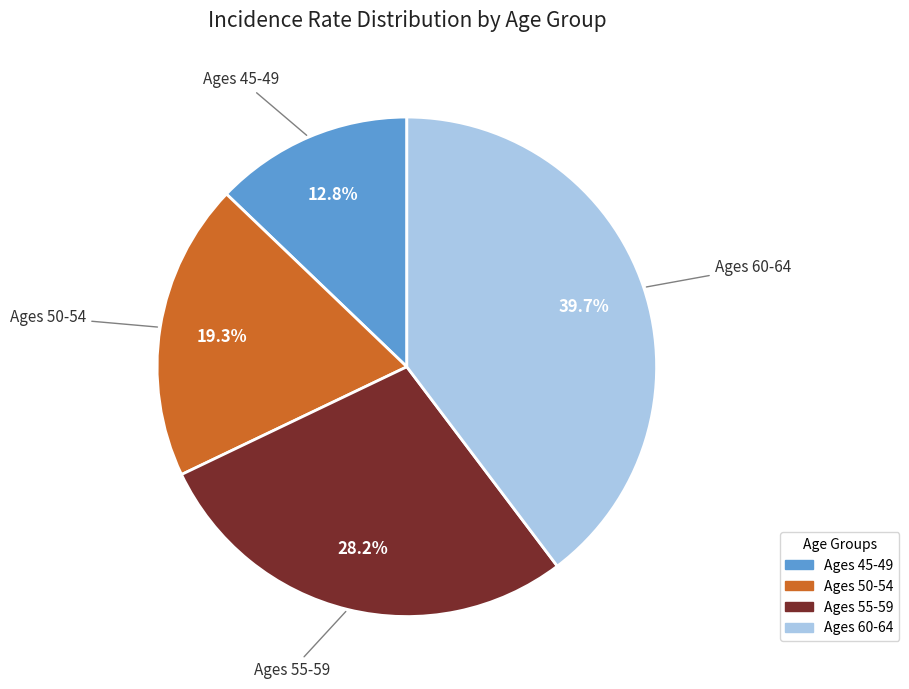

What is the ratio of the value at Ages 45-49 to the value at Ages 60-64?

0.3